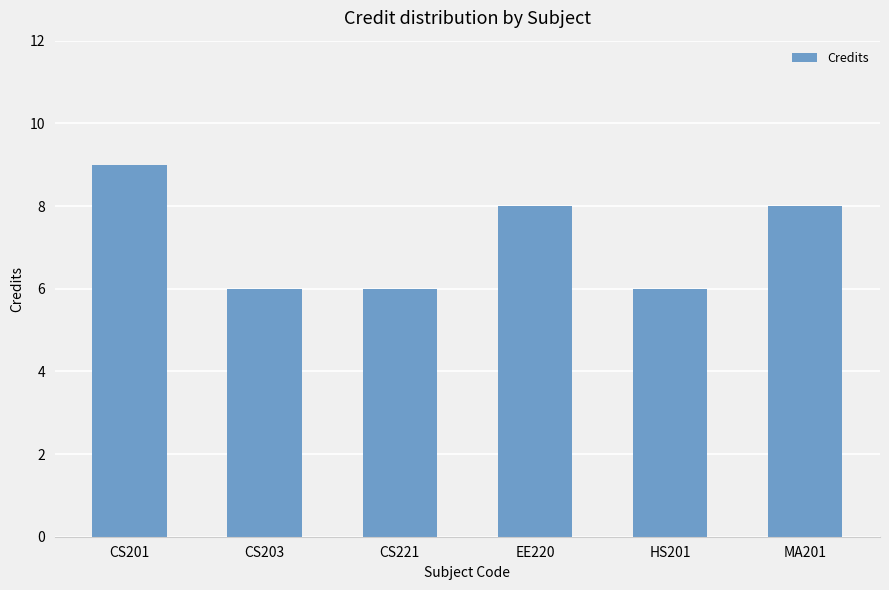

The chart shows a value of 14 at EE220. True or false?

False